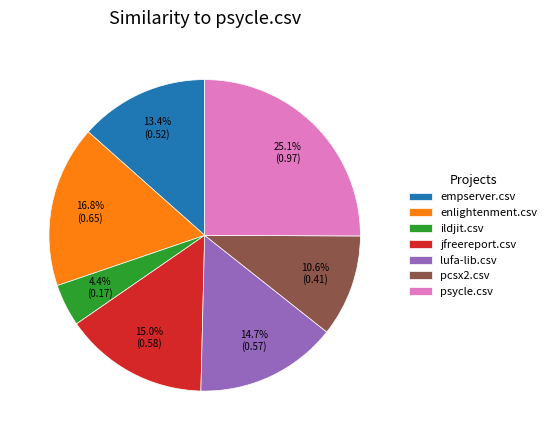

To the nearest percent, what is the difference between the largest and smallest slice percentages?

21%